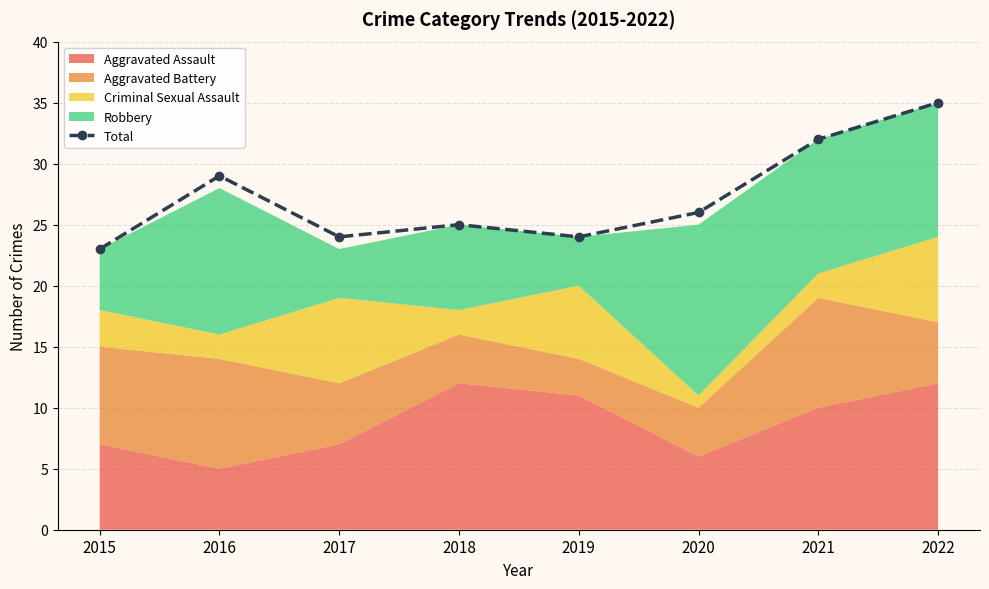

Which has a higher value, 2020 or 2019?

2020